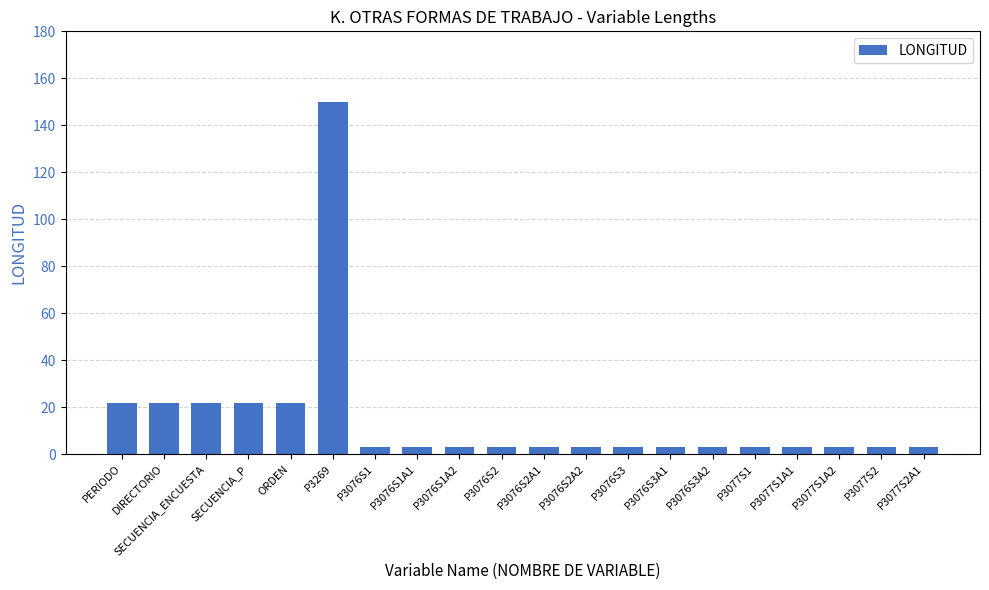

What is the change in value from SECUENCIA_P to P3076S3A1?

-19